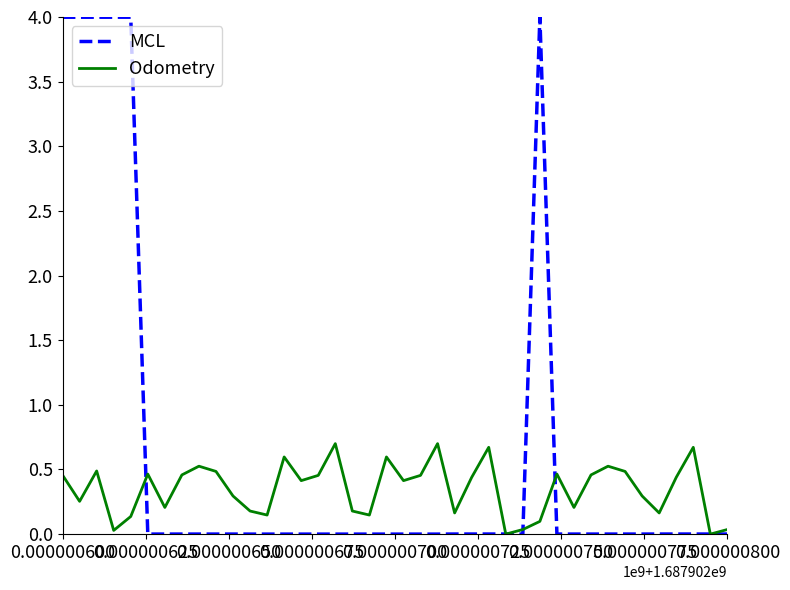

How many interior local peaks does the Odometry series have?

11